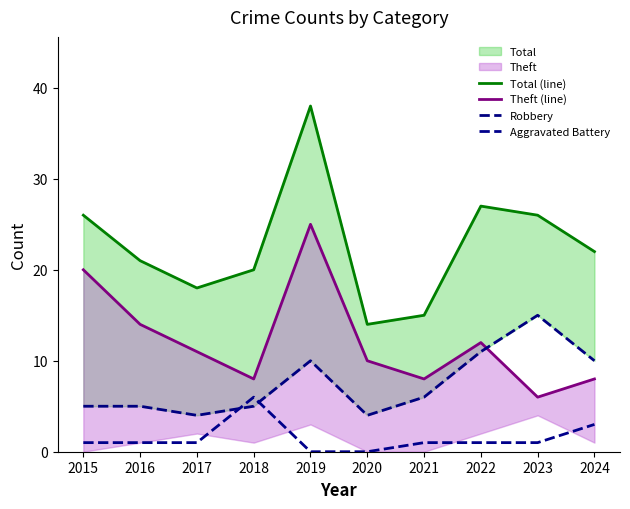

What is the difference between the maximum and second lowest values in the Aggravated Battery series?

6